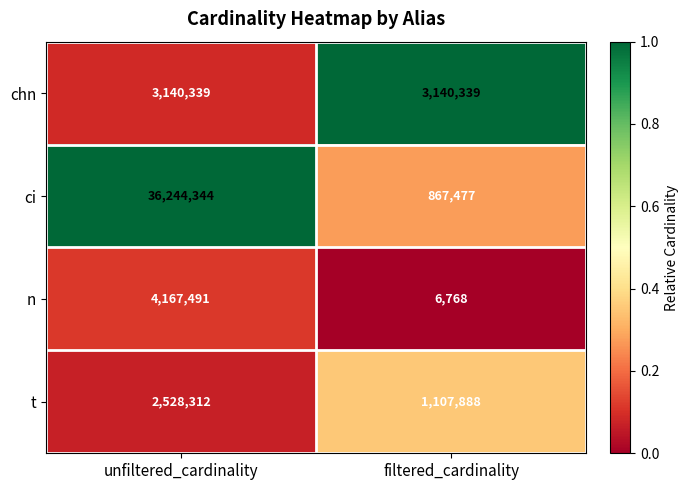

Which series has the largest total across all categories?

ci